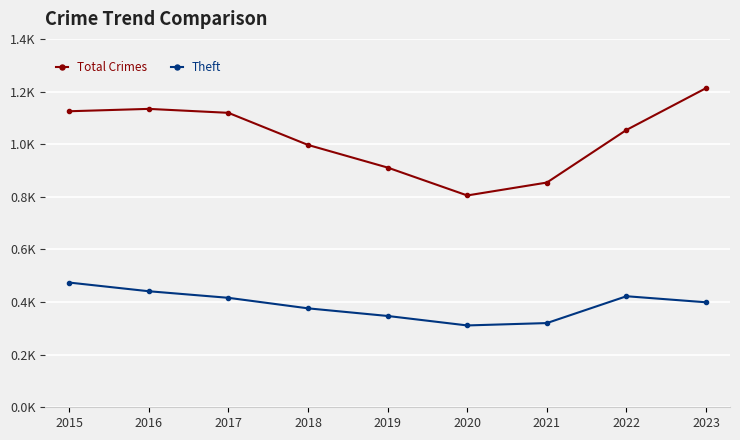

True or false: Total Crimes and Theft cross at least once.

False